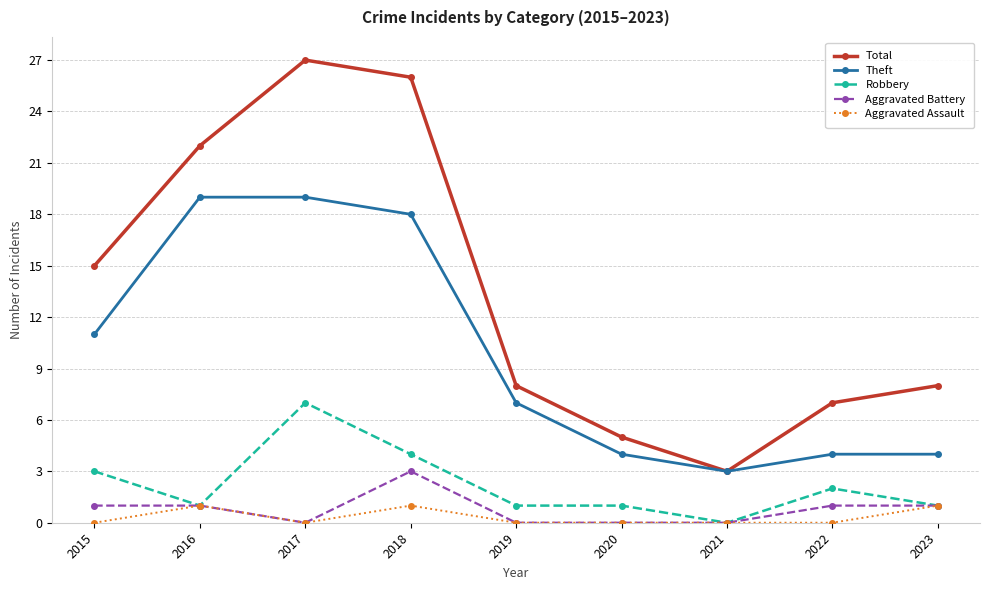

True or false: Theft and Aggravated Battery intersect in this chart.

False